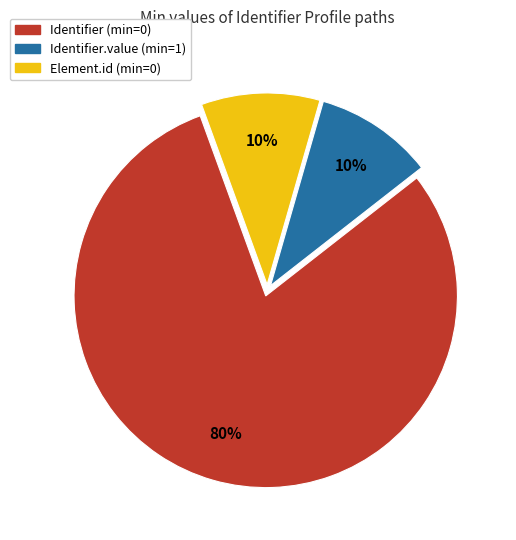

How many segments does this pie chart have?

3